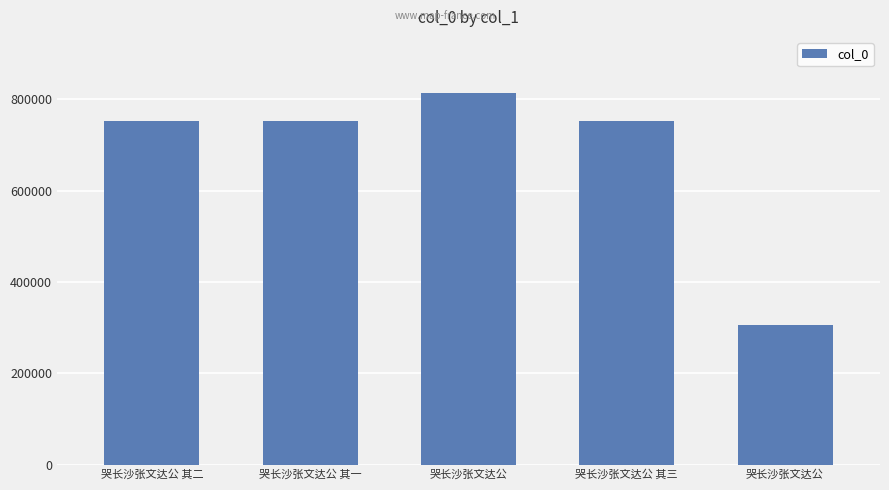

What is the label of the 5th bar from the left?

哭长沙张文达公